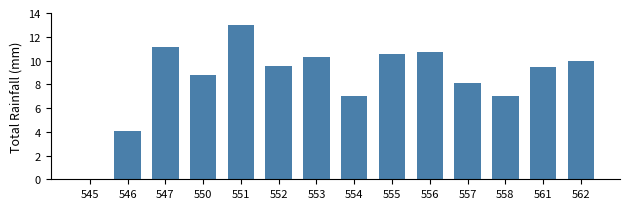

What is the sum of the values at 558 and 556?

17.7